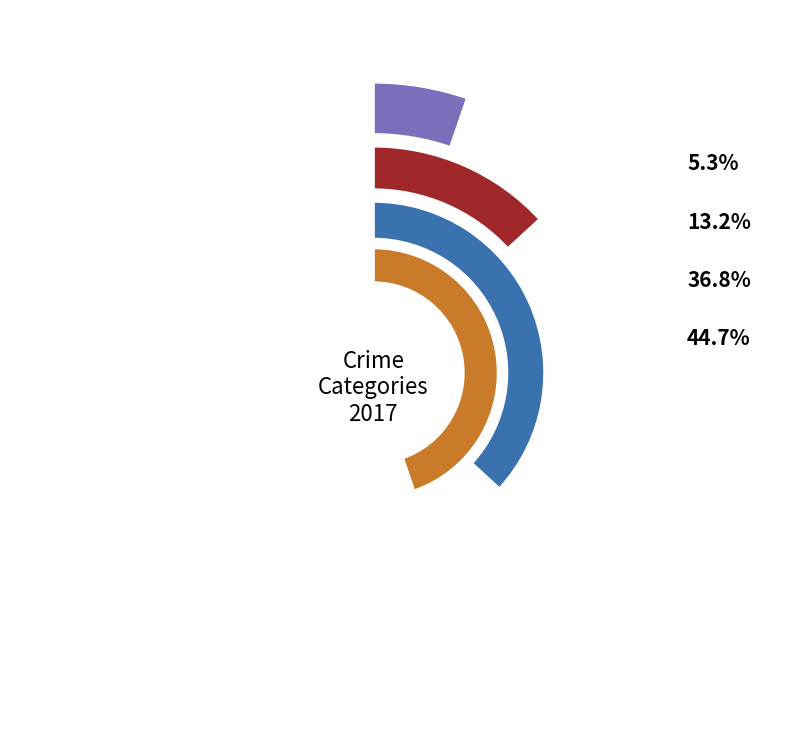

What is the change in value from Aggravated Battery to Theft?

+12